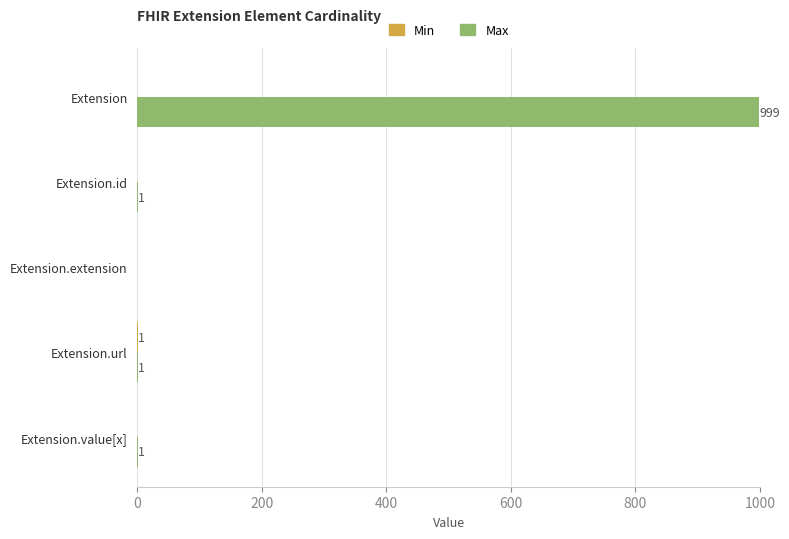

Which series has the largest total across all categories?

Max